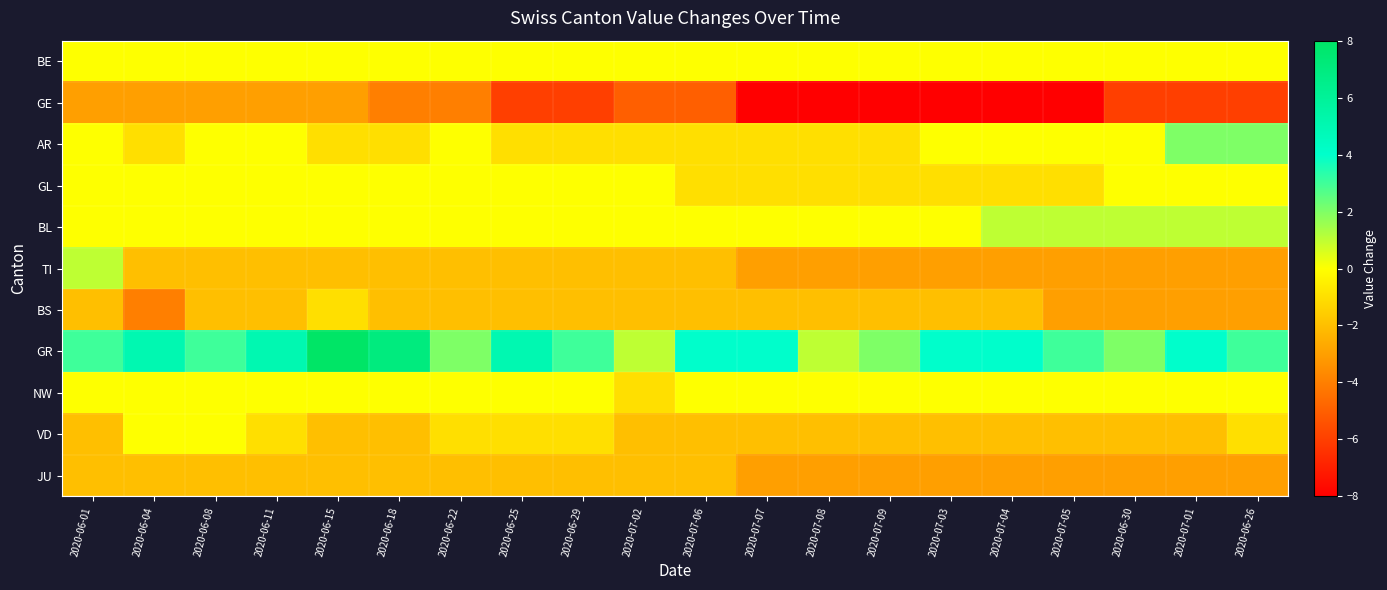

At which category does the chart reach its peak across all series?

2020-06-15